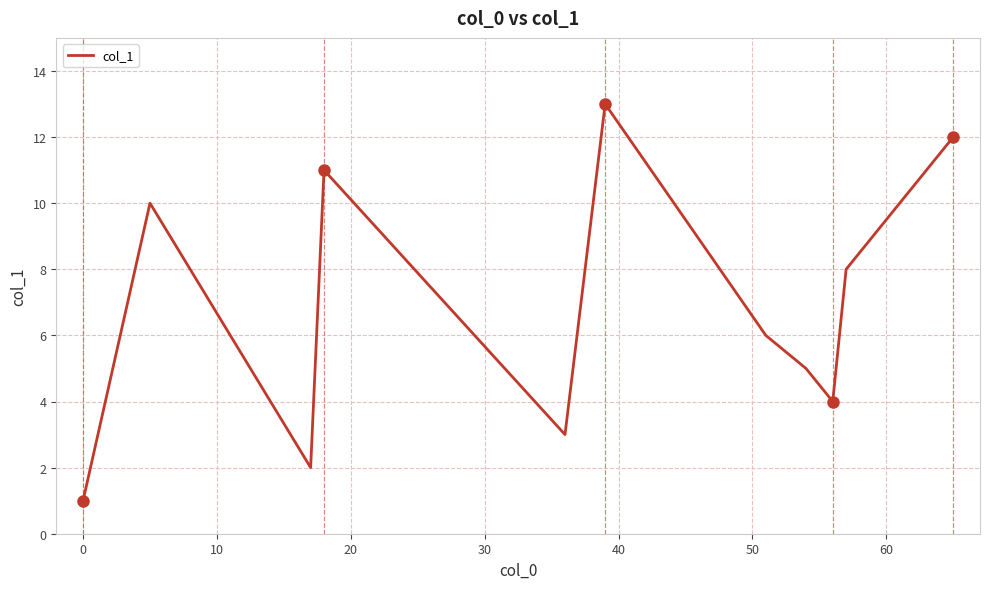

What is the sum of all values?

91